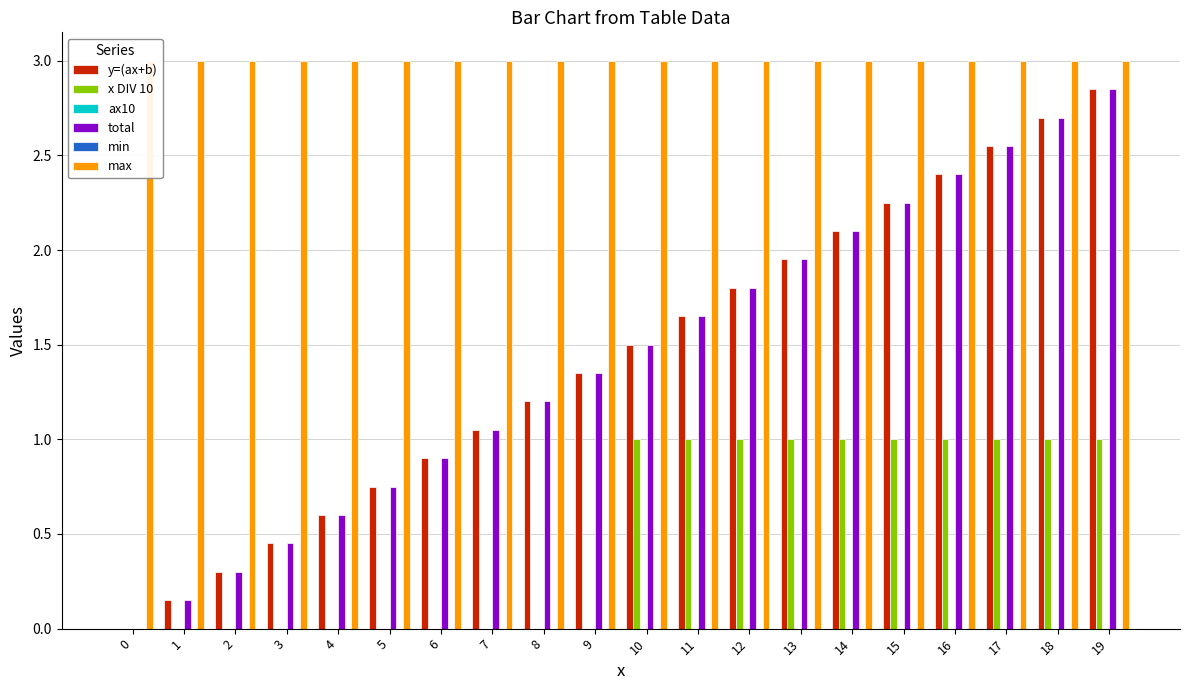

How many x DIV 10 values are between 0 and 1?

20